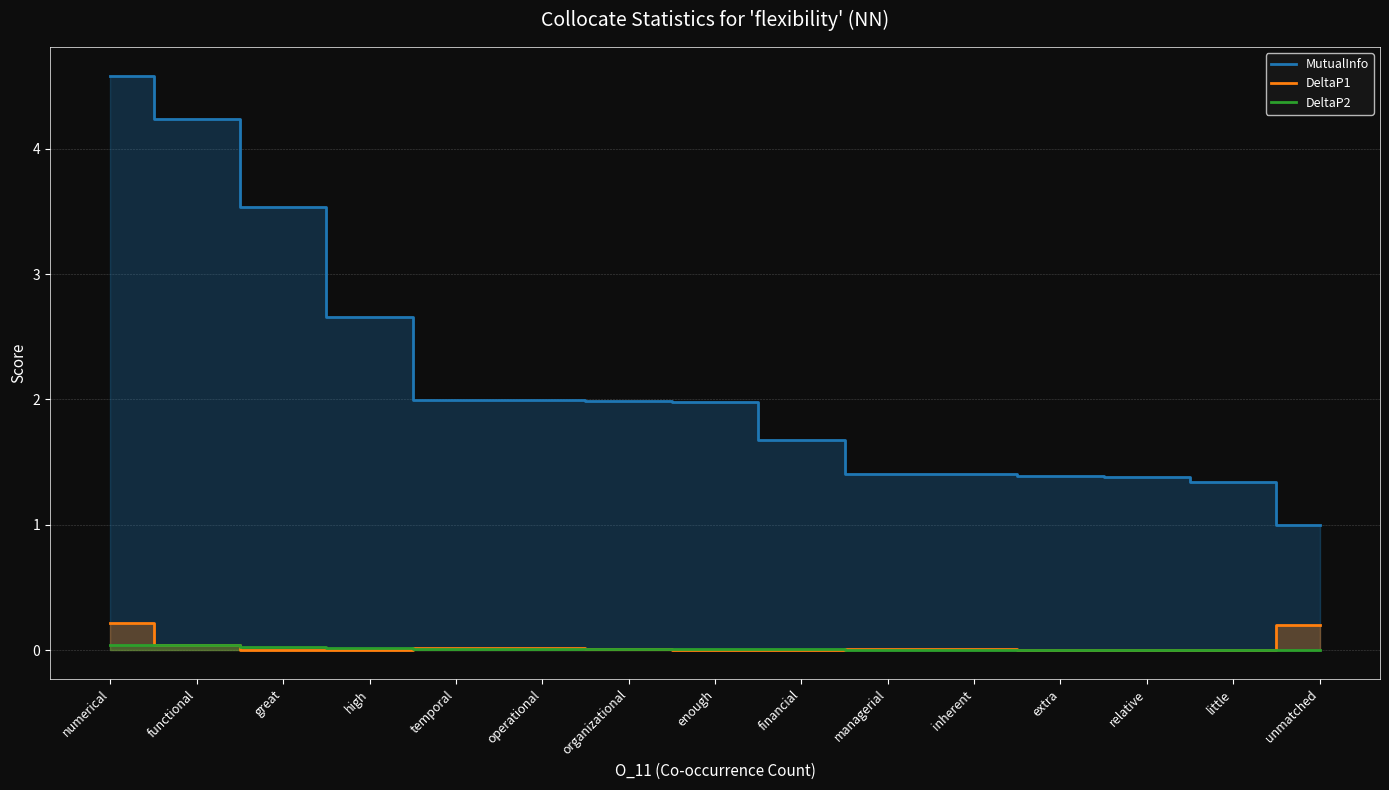

True or false: DeltaP2 and MutualInfo intersect in this chart.

False